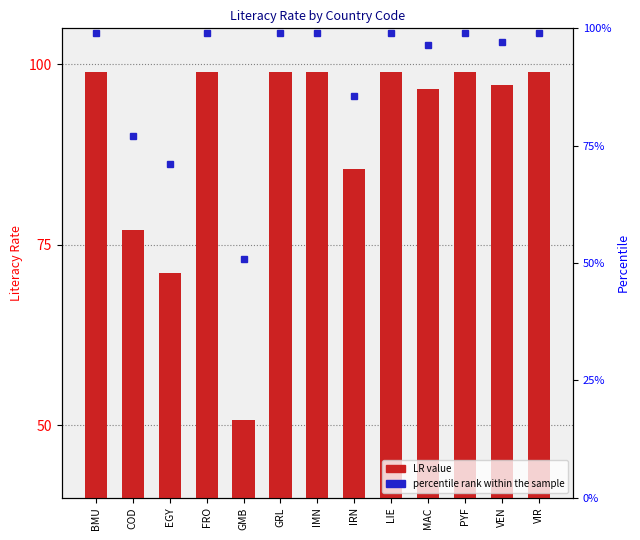

Reading left to right, what are all the values shown in this chart?

percentile rank within the sample: BMU=104.3	COD=90.1	EGY=86.3	FRO=104.3	GMB=73.0	GRL=104.3	IMN=104.3	IRN=95.6	LIE=104.3	MAC=102.8	PYF=104.3	VEN=103.1	VIR=104.3
LR value: BMU=99.0	COD=77.0	EGY=71.2	FRO=99.0	GMB=50.8	GRL=99.0	IMN=99.0	IRN=85.5	LIE=99.0	MAC=96.5	PYF=99.0	VEN=97.1	VIR=99.0